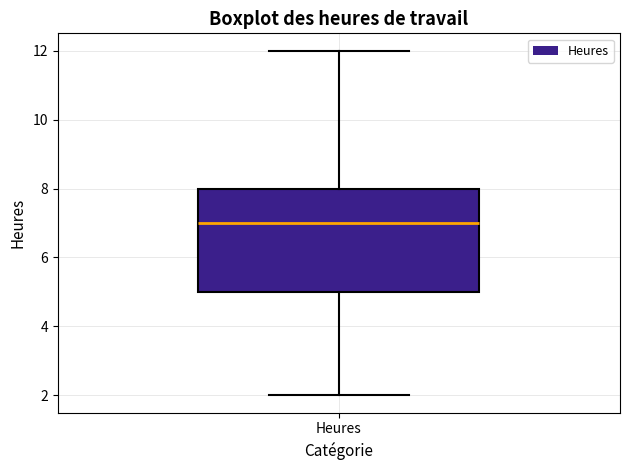

Transcribe this box plot: give where the median line is, the range the box spans, and where the two whiskers end, as read against the y-axis. The values are not printed on the chart, so give them approximately, as read against the axis.

median 7, box 5 to 8, whiskers 2 to 12